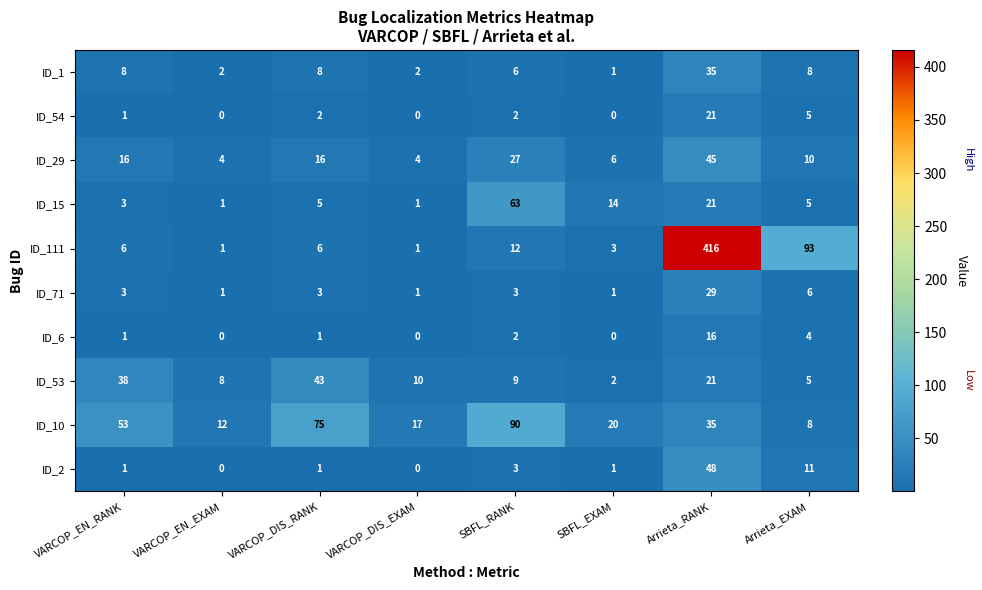

Is it true that ID_1 equals 9 at Arrieta_RANK?

False